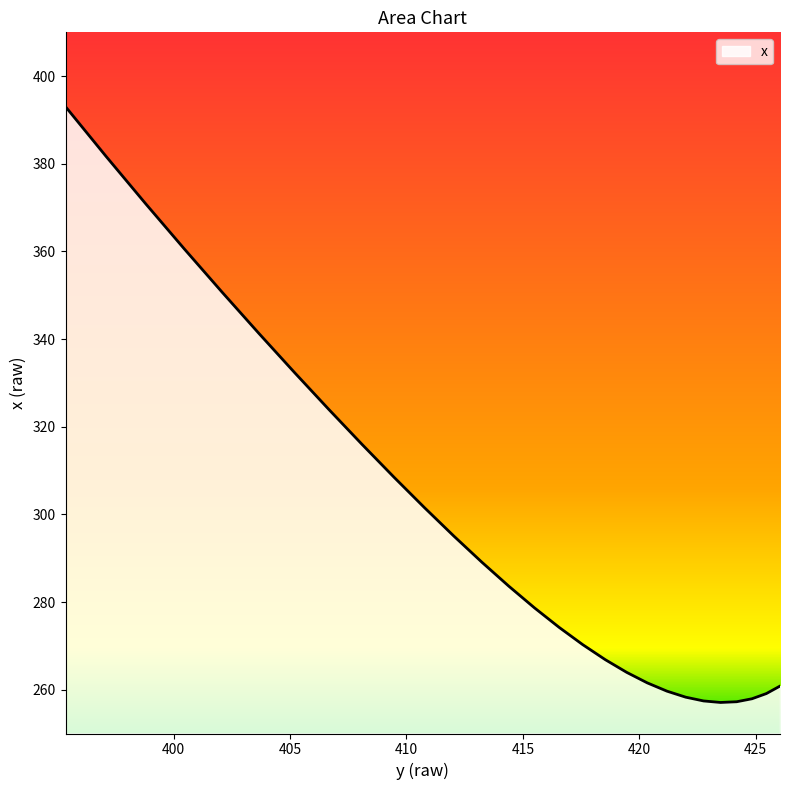

What is the value of the 20th point from the left?

315.9